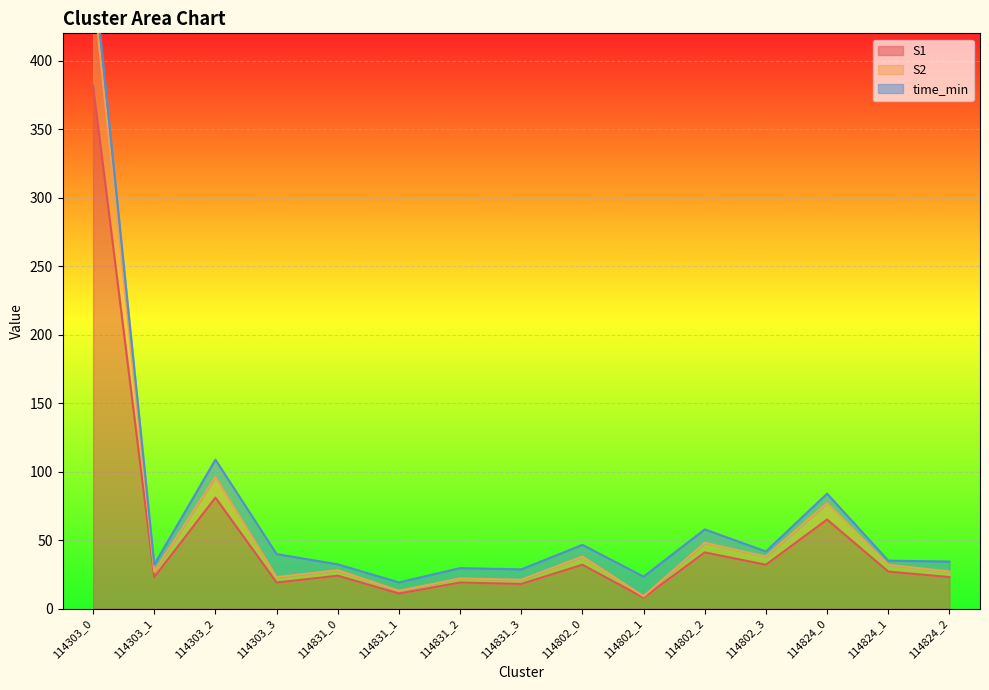

Is the value of S2 at 114824_1 greater than the value of S1 at 114831_0?

Yes